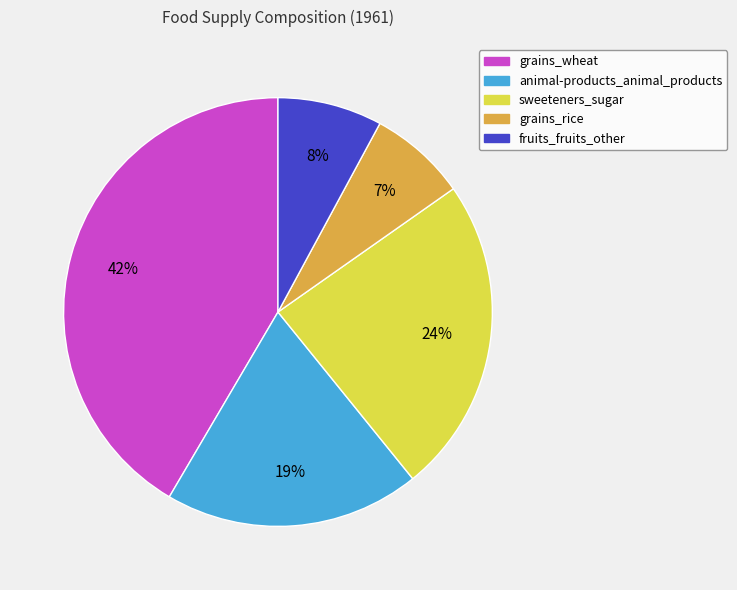

Does animal-products_animal_products account for over 50% of the chart?

No